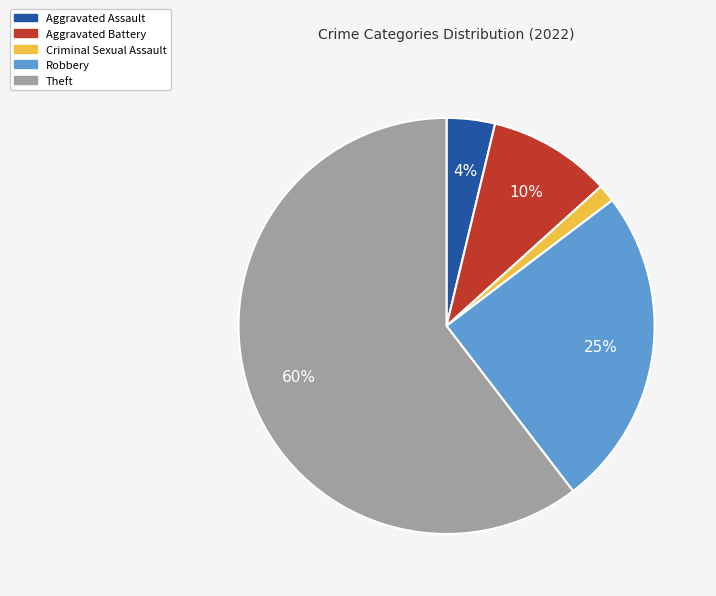

To the nearest percent, what portion does Aggravated Assault represent?

4%